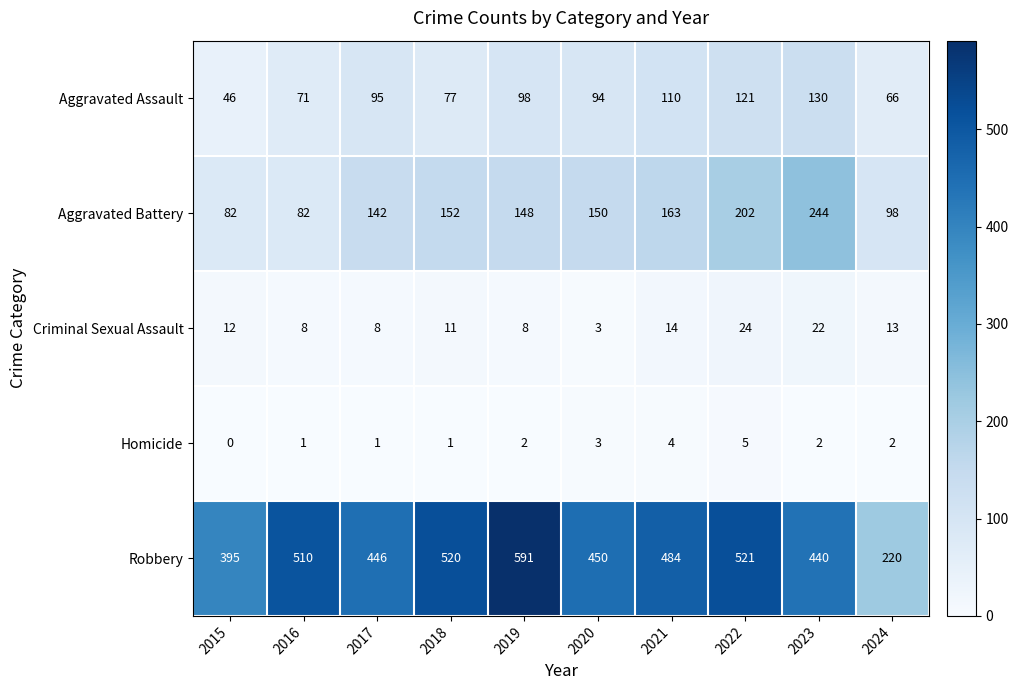

What is the sum of all Homicide values?

21